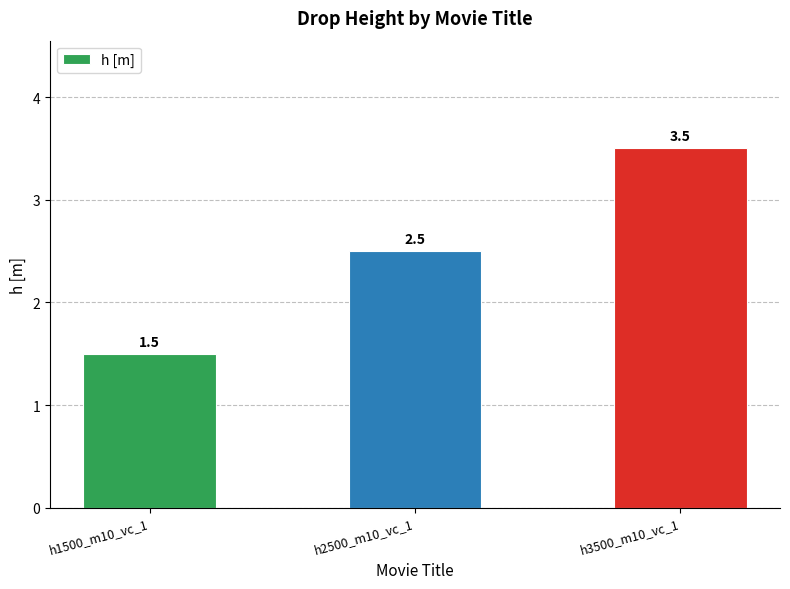

Is it true that the value at h1500_m10_vc_1 is 2.5?

False